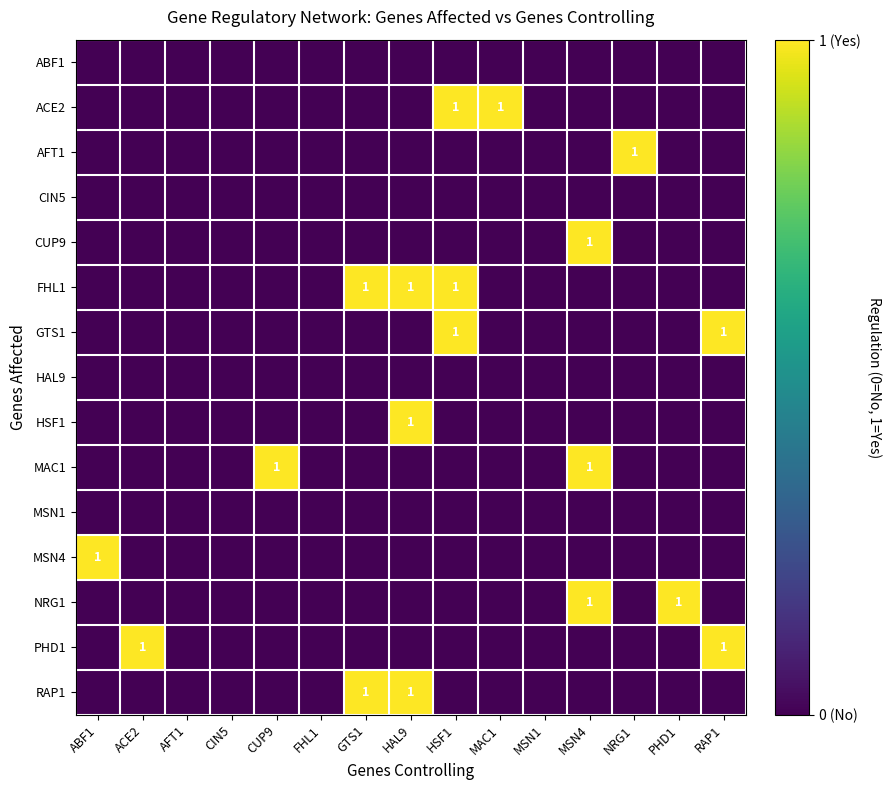

Which has a higher value, GTS1 or ACE2?

GTS1